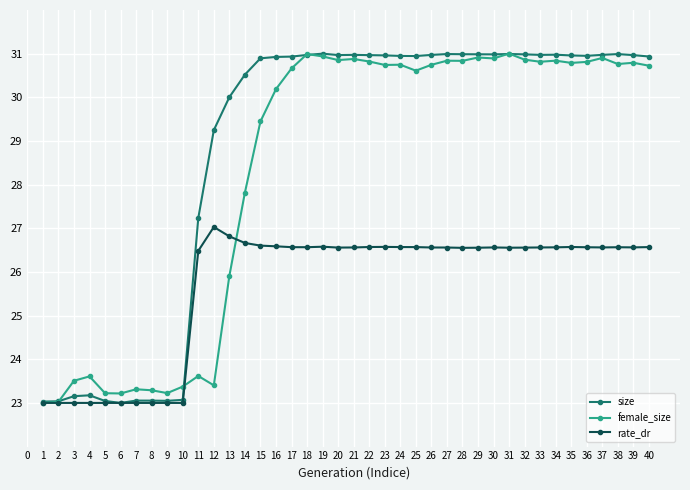

True or false: rate_dr has more than 0 points higher than both neighbors.

True